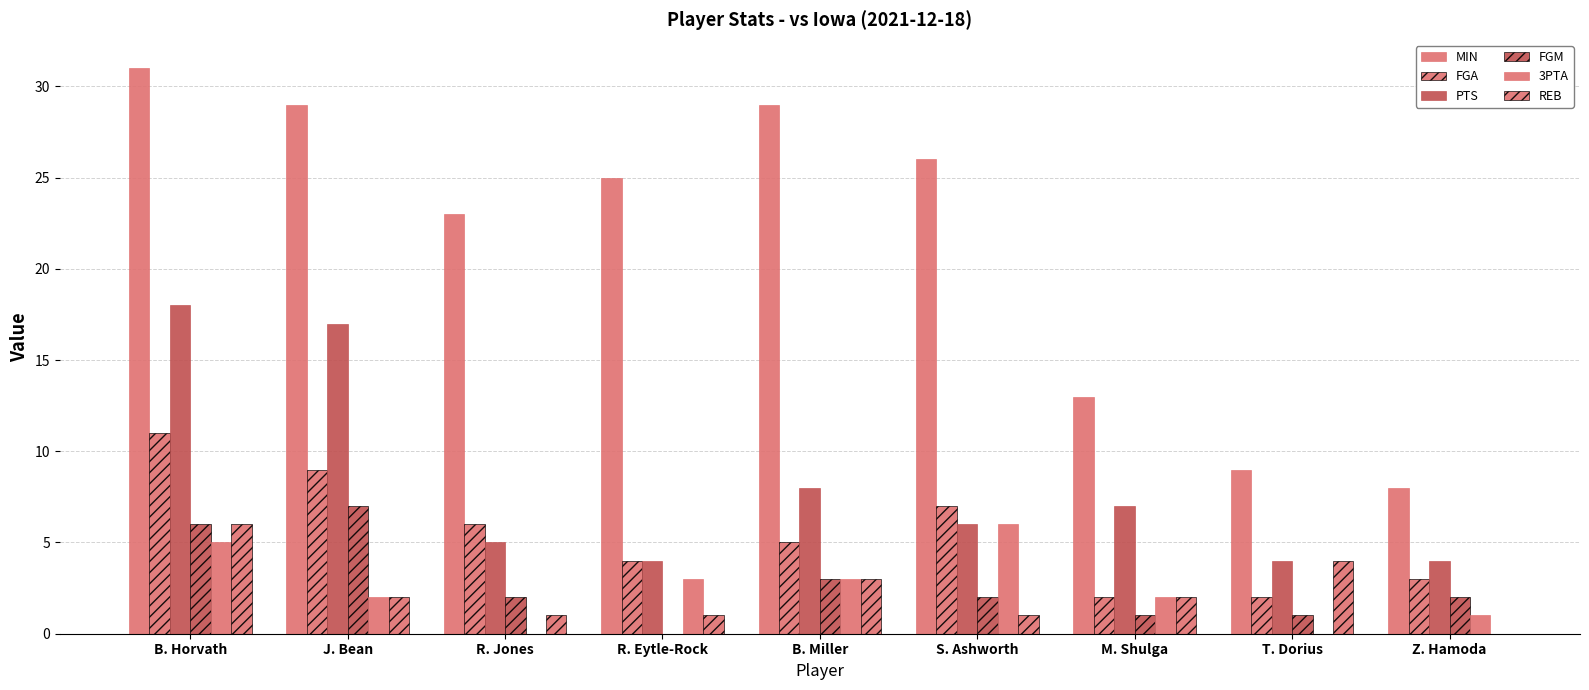

The value of PTS at T. Dorius is 4. True or false?

True